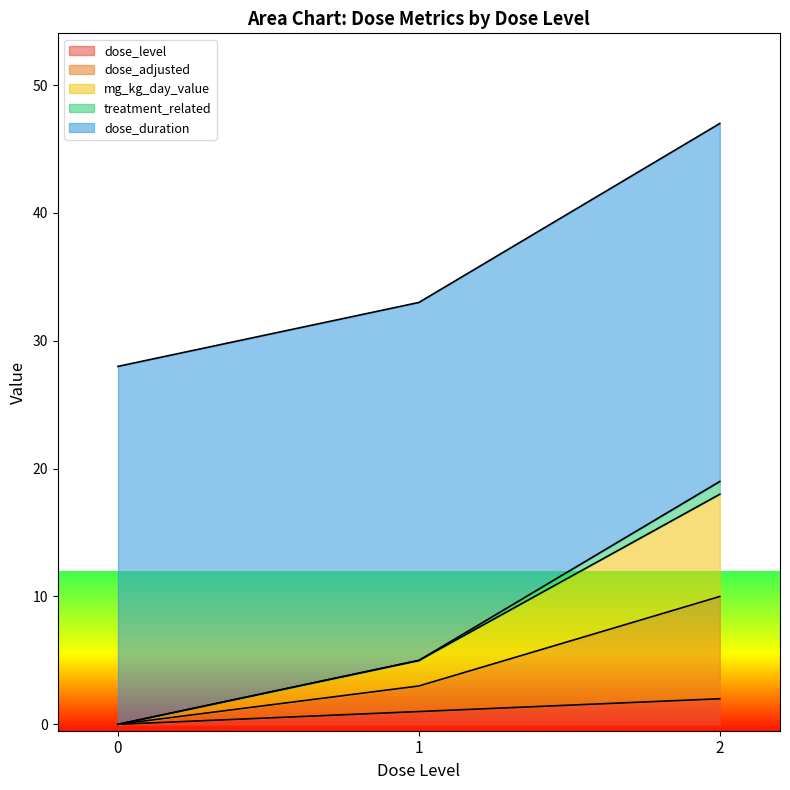

True or false: treatment_related and mg_kg_day_value intersect in this chart.

False